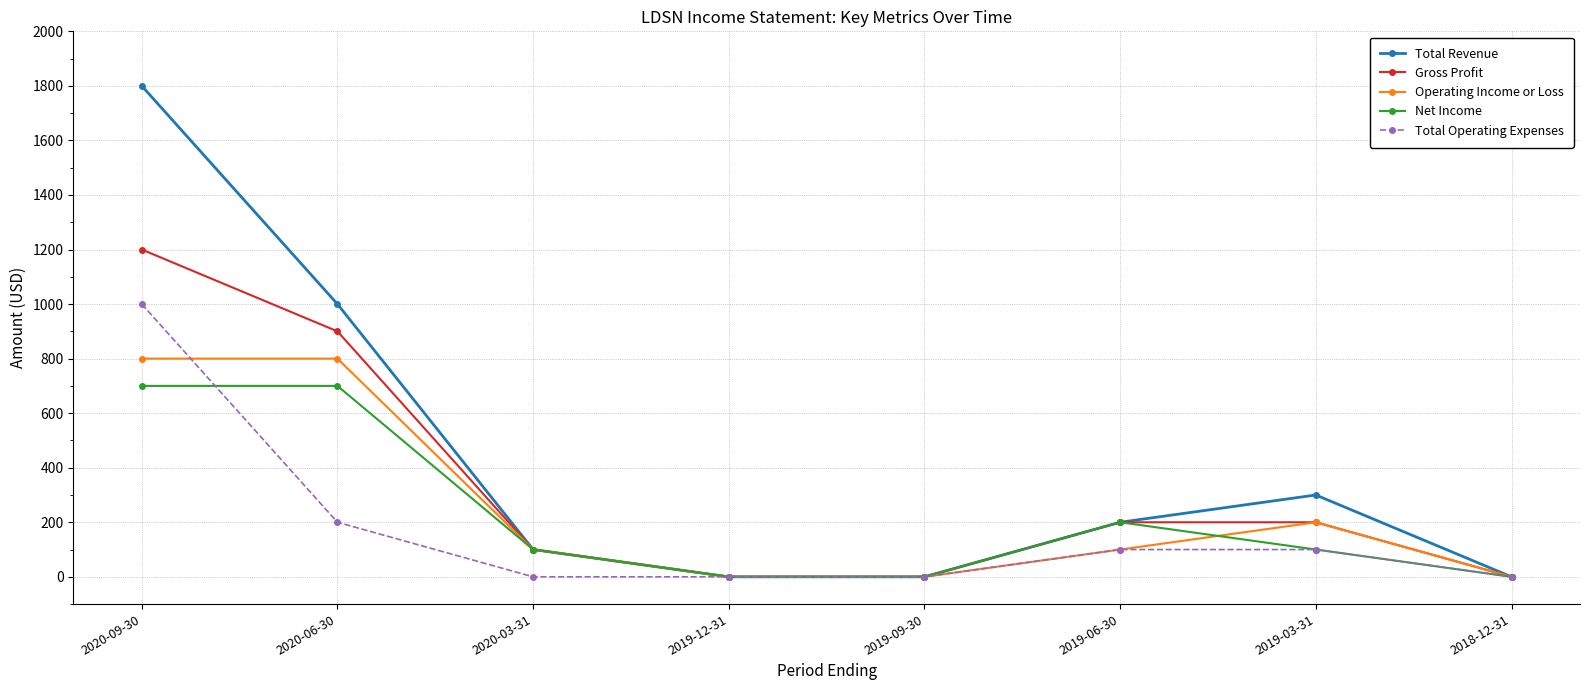

Between 2020-06-30 and 2019-09-30, which series saw the biggest shift?

Total Revenue